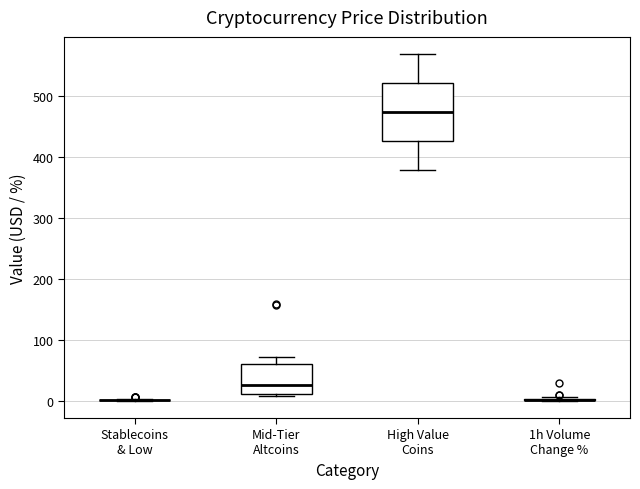

Reading left to right, read every box against the y-axis: the position of its median line, the range the box covers, and the ends of its whiskers. The values are not printed on the chart, so give them approximately, as read against the axis.

Stablecoins & Low: box collapsed to a line at 0, whiskers 0 to 0
Mid-Tier Altcoins: median 30, box 10 to 60, whiskers 10 (just below the box's lower edge) to 70
High Value Coins: median 470, box 430 to 520, whiskers 380 to 570
1h Volume Change %: box collapsed to a line at 0, whiskers 0 to 10